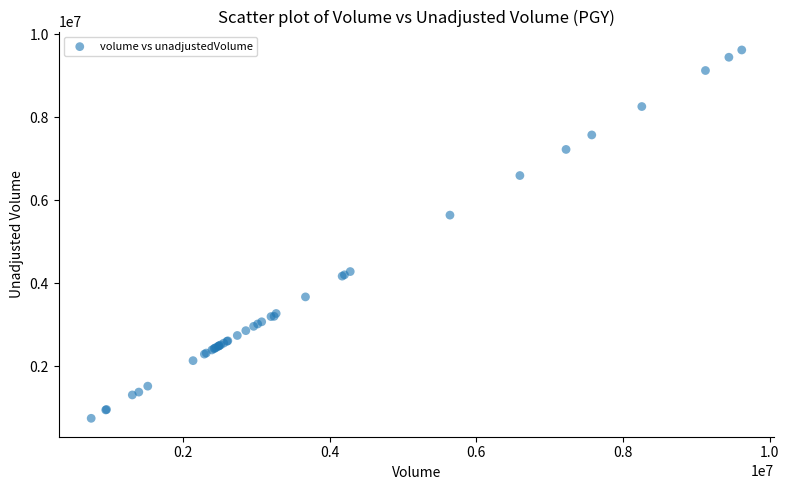

What Y value in the scatter plot is closest to 5181650?

5639800